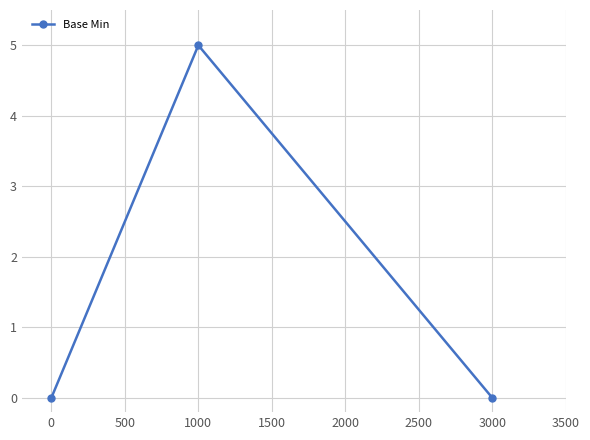

What is the value of the 2nd point from the left?

5